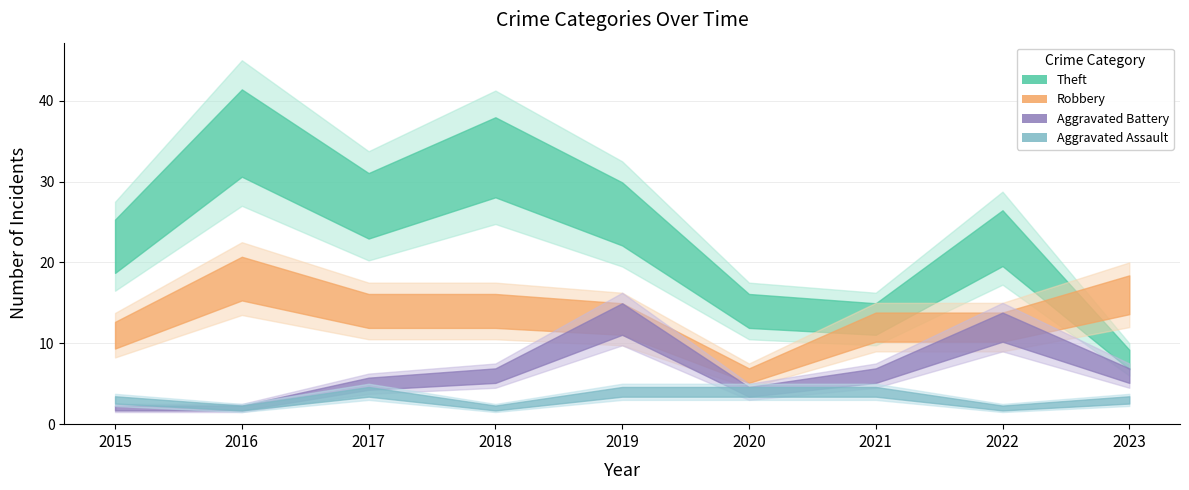

What is the average value of the Aggravated Assault series?

3